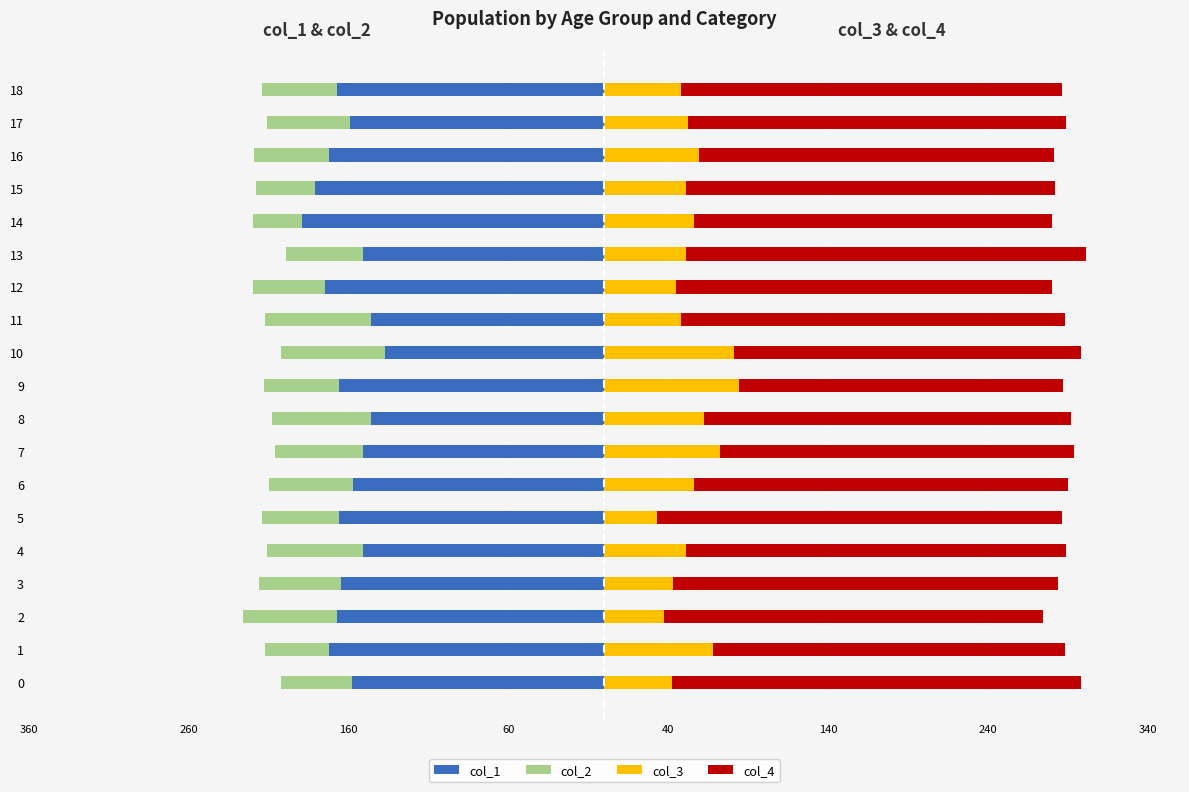

How many bars are there in total?

76